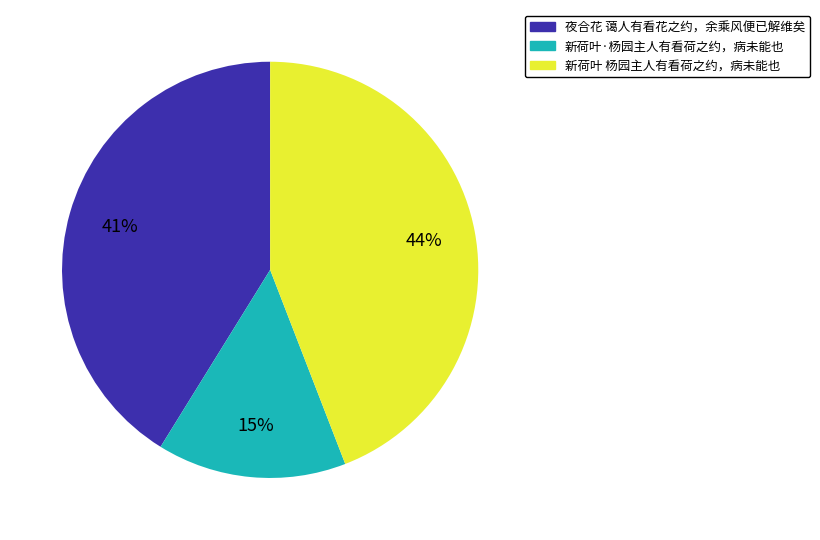

Which has a higher value, 新荷叶·杨园主人有看荷之约，病未能也 or 新荷叶 杨园主人有看荷之约，病未能也?

新荷叶 杨园主人有看荷之约，病未能也